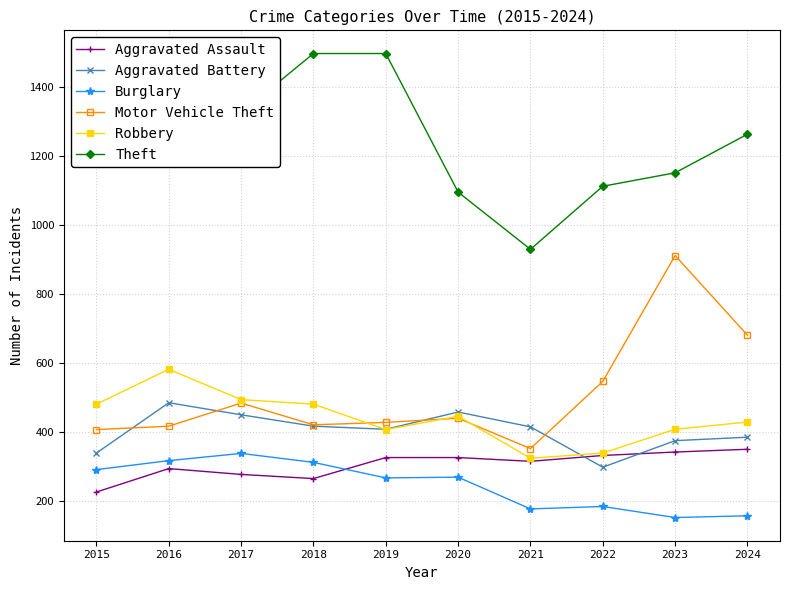

True or false: Robbery and Motor Vehicle Theft cross at least once.

True